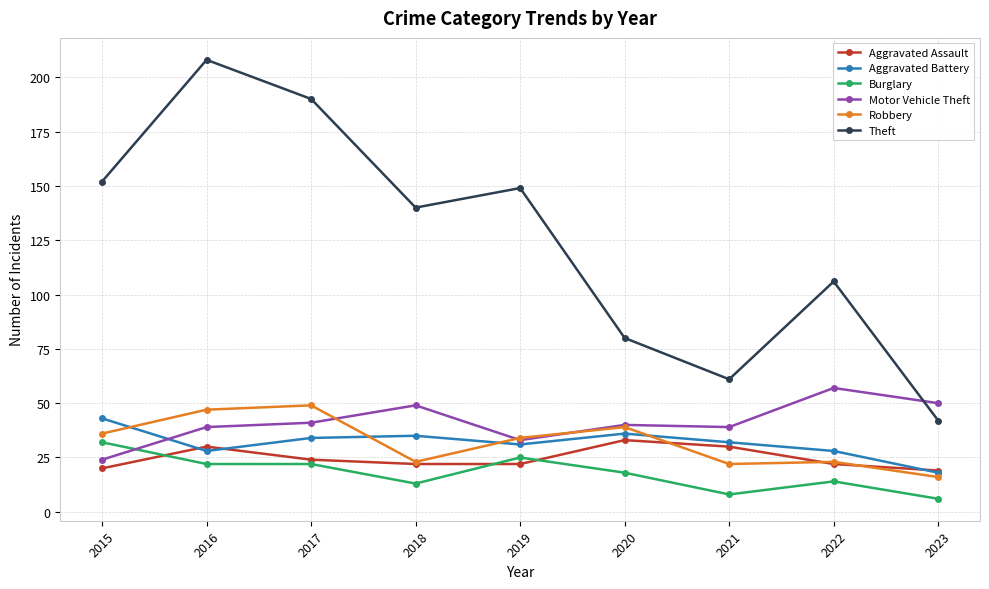

The value of Robbery at 2021 is 14. True or false?

False